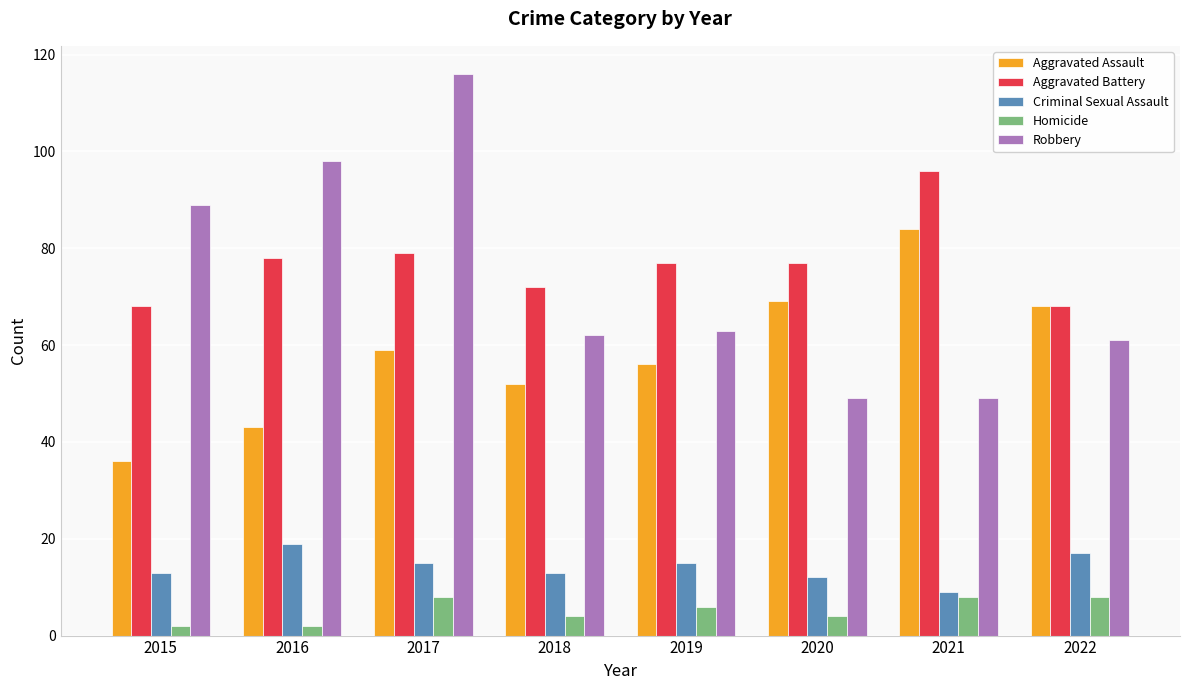

Which series has the largest range (max minus min)?

Robbery